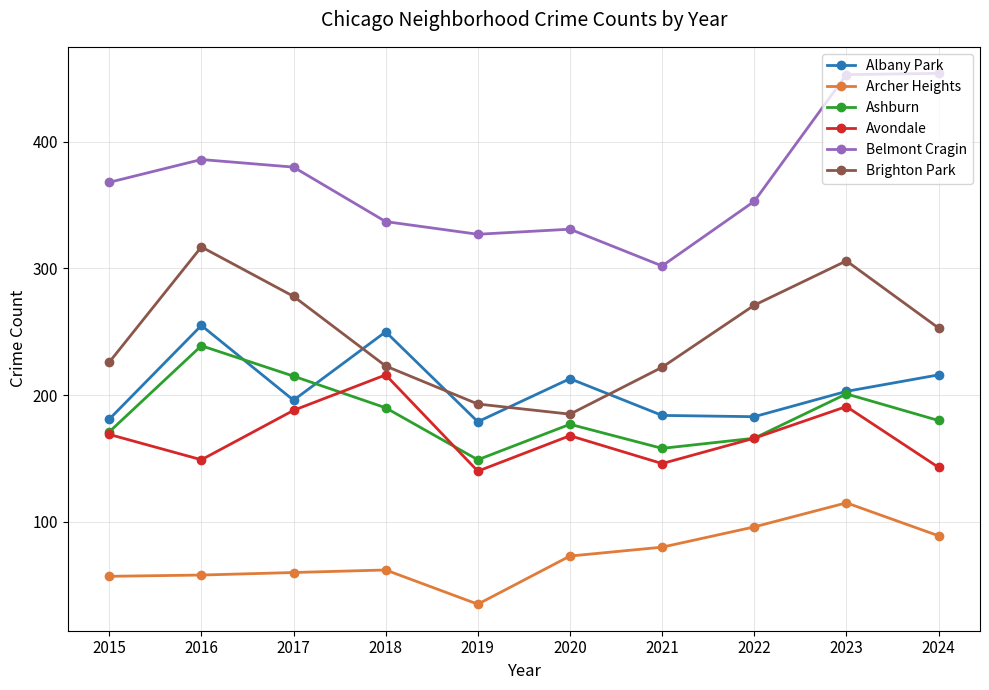

How many values in the Albany Park series are below 203?

5